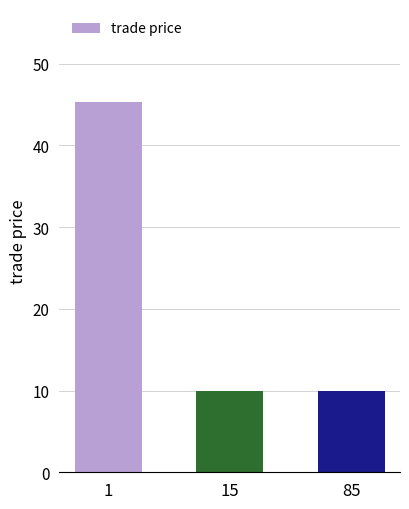

Between 15 and 1, which is larger?

1